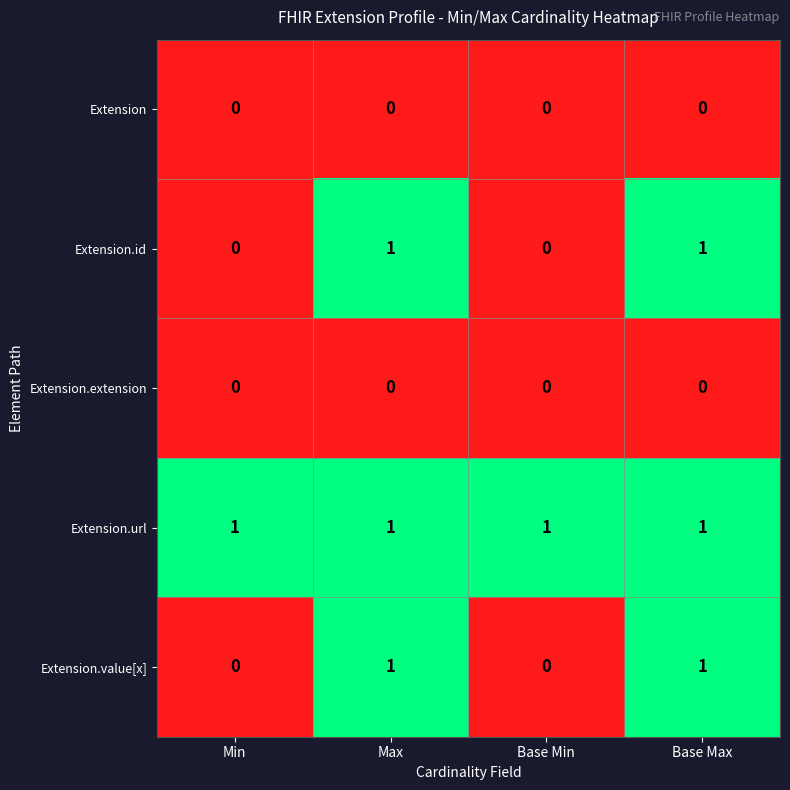

What is the total value across all series at Base Max?

3